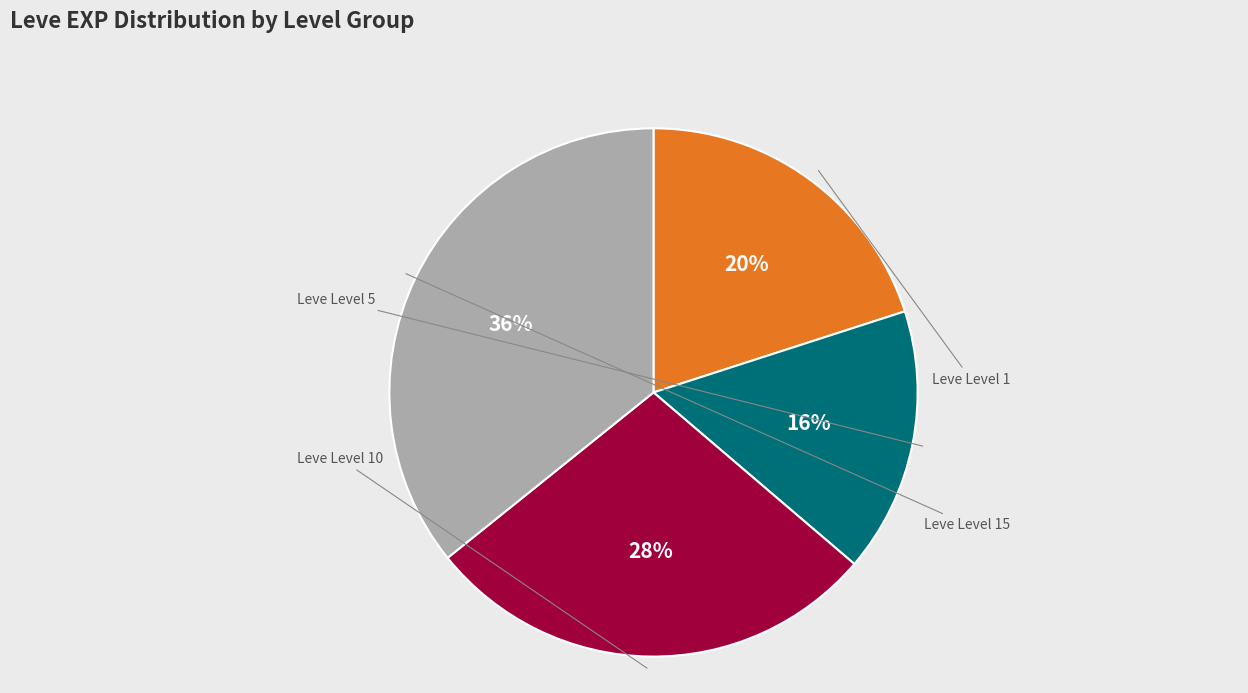

Is there a majority slice in this chart?

No